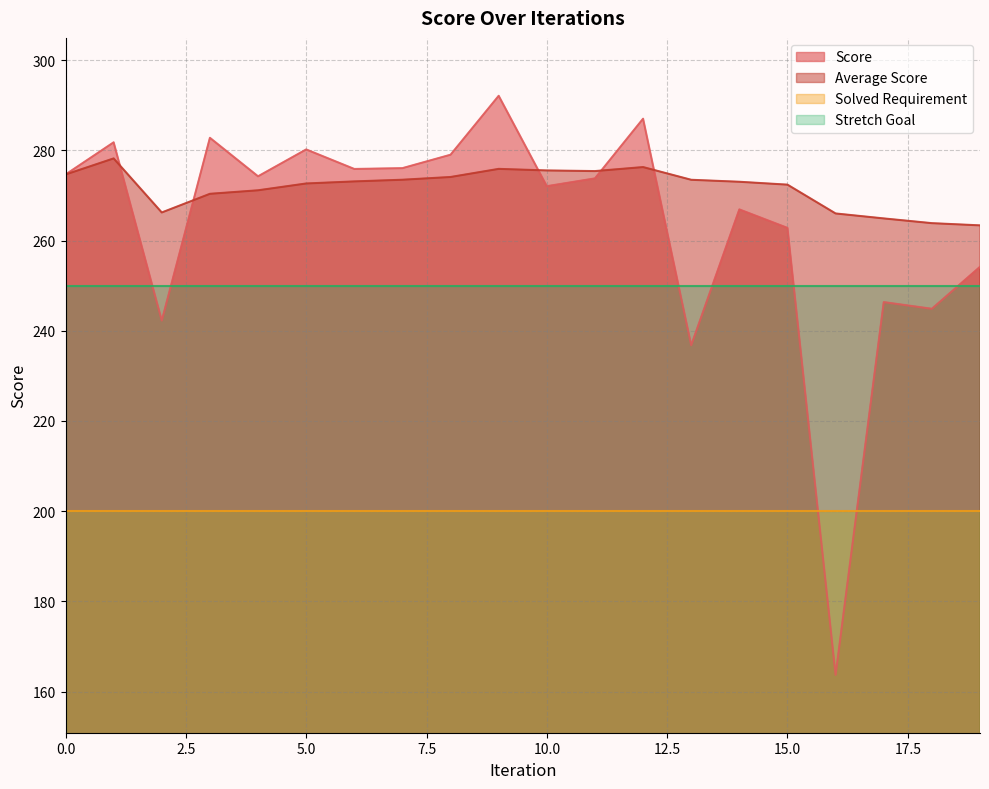

Is it true that Score equals 407.5 at 11?

False